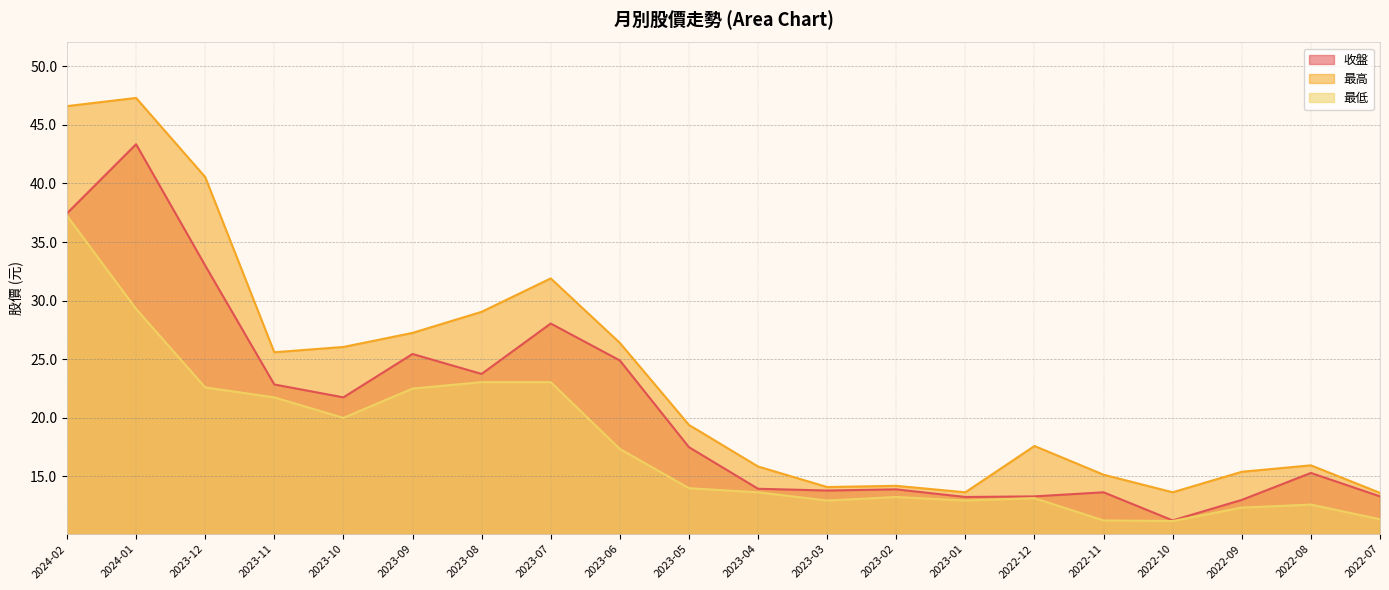

Which category has the lowest value in the 最低 series?

2022-10